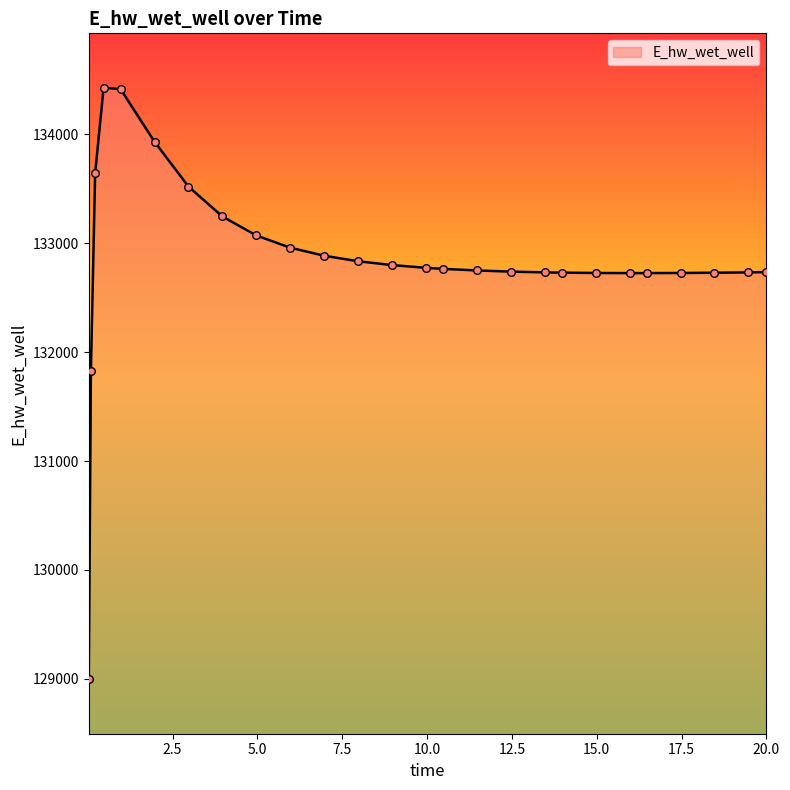

What is the greatest value displayed?

134429.0